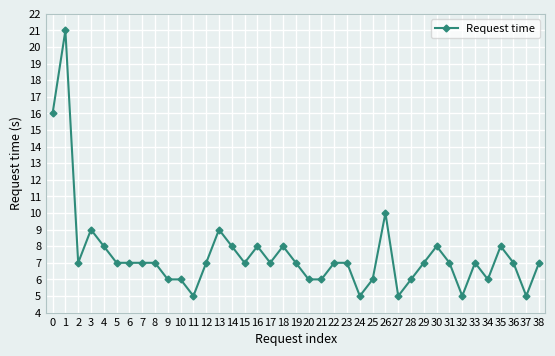

Reading left to right, list all the values displayed in this chart.

16	21	7	9	8	7	7	7	7	6	6	5	7	9	8	7	8	7	8	7	6	6	7	7	5	6	10	5	6	7	8	7	5	7	6	8	7	5	7